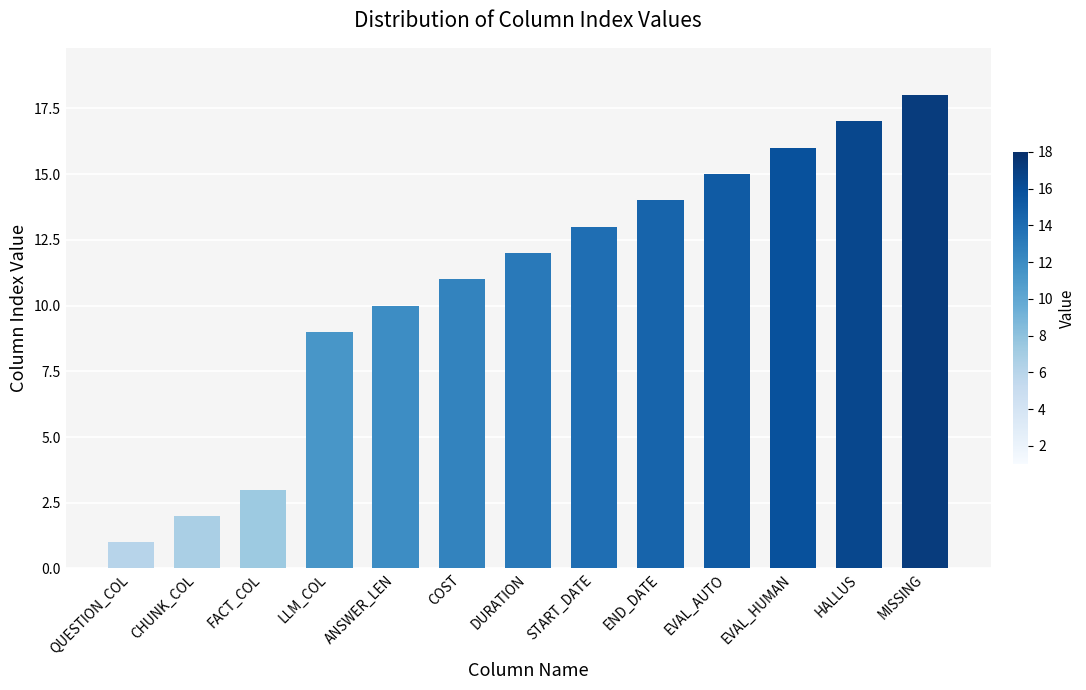

Count the number of categories in the chart.

13